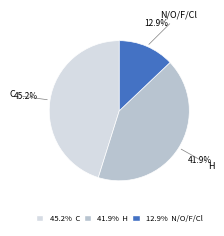

To the nearest percent, what is the difference between the largest and smallest slice percentages?

32%